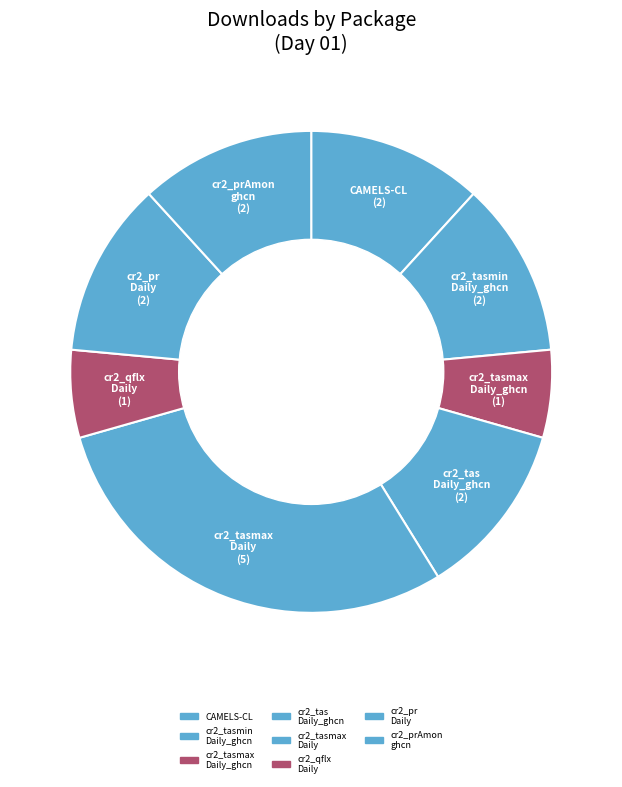

How many segments does this pie chart have?

8